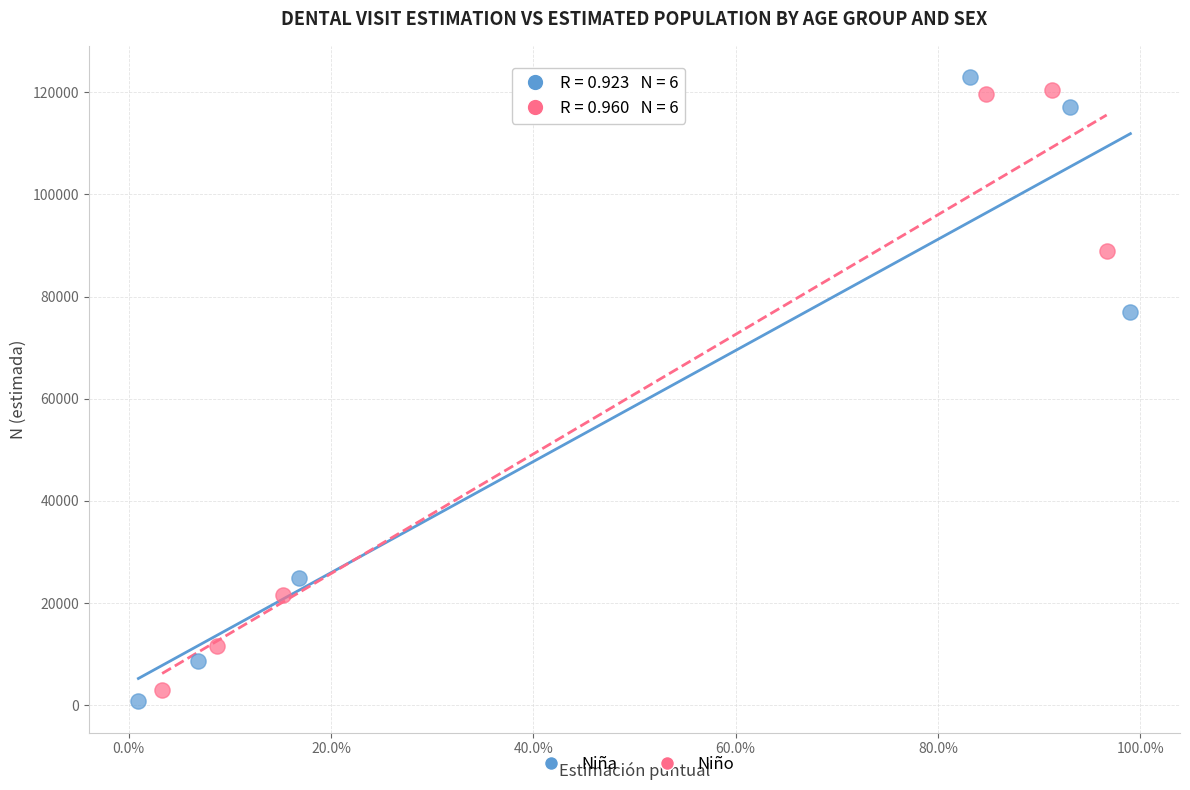

What are all the series names shown in the legend?

Niña, Niño